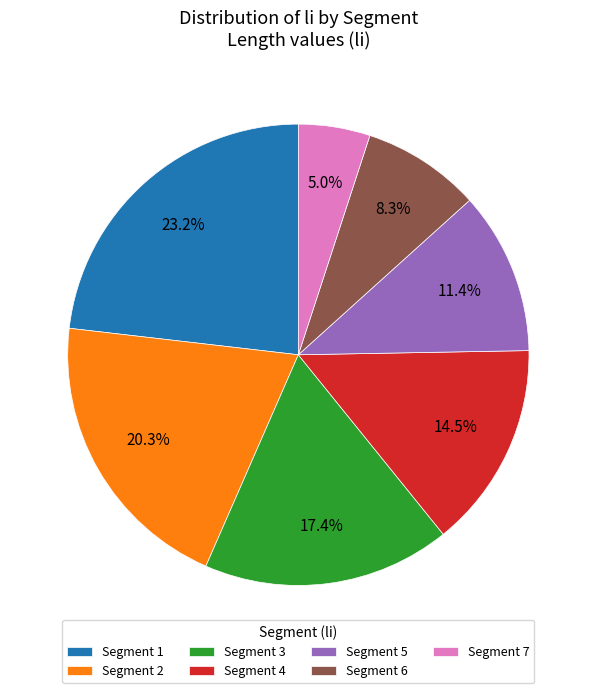

What portion of the pie excludes Segment 1?

76.8%